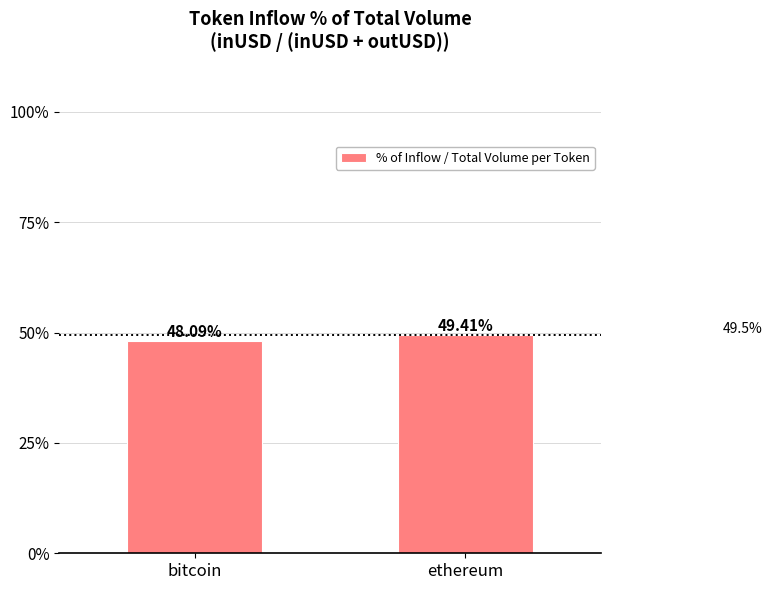

List the labels in order of value, smallest first.

bitcoin, ethereum